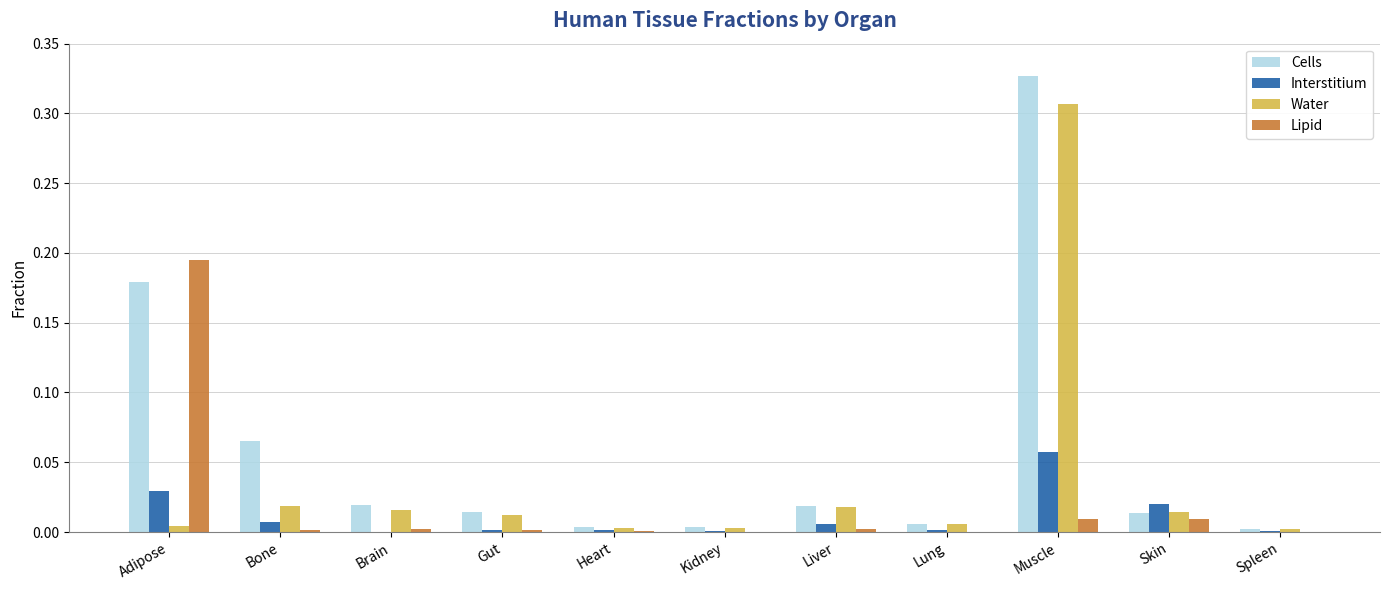

Count the number of data series in this chart.

4